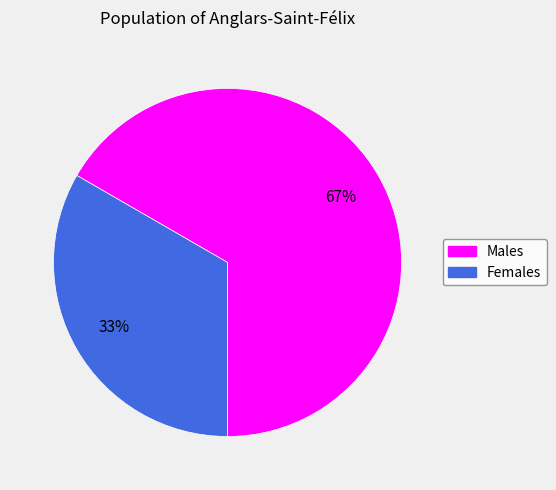

Is there any slice that represents more than half of the pie?

Yes